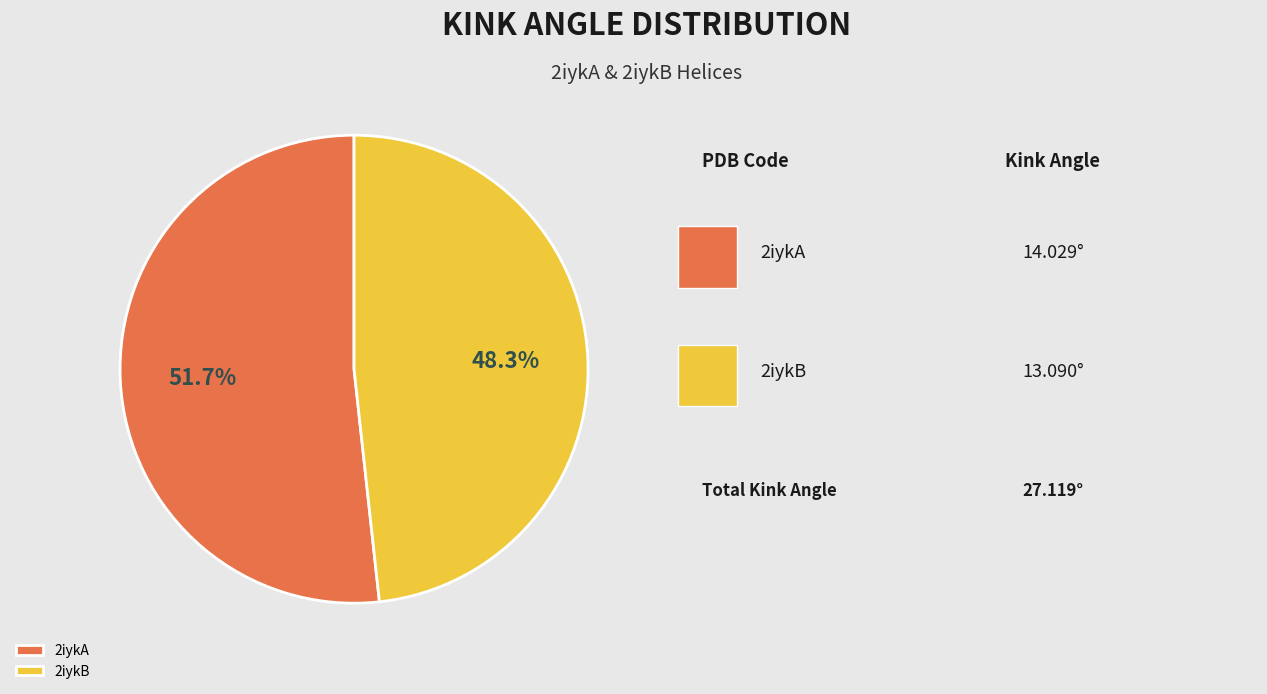

Which has a higher value, 2iykA or 2iykB?

2iykA